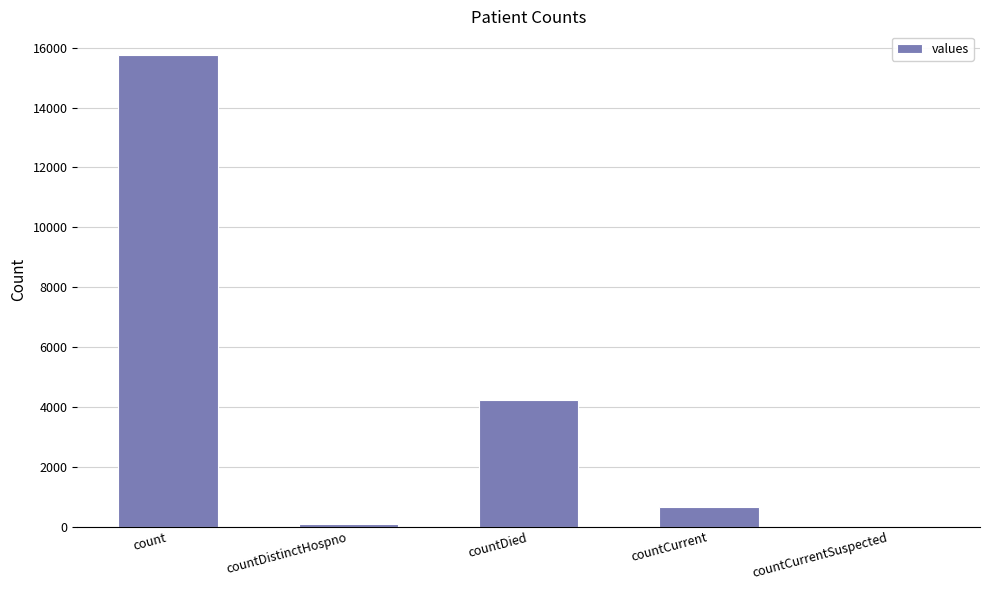

Reading right to left, transcribe all the data shown in this chart.

0	636	4217	77	15759